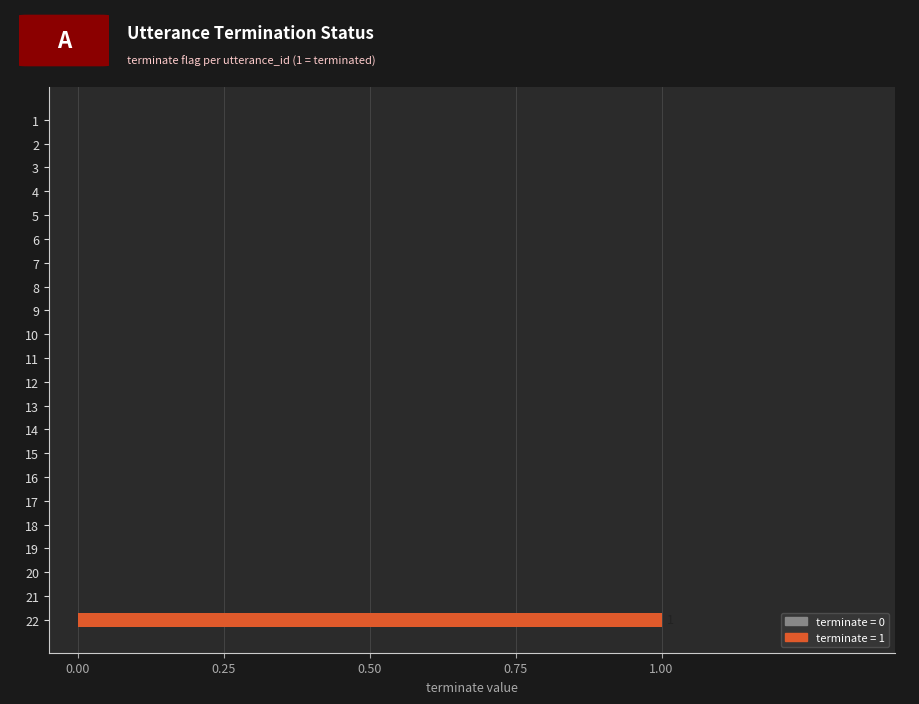

Reading top to bottom, transcribe all the data shown in this chart.

1=0	2=0	3=0	4=0	5=0	6=0	7=0	8=0	9=0	10=0	11=0	12=0	13=0	14=0	15=0	16=0	17=0	18=0	19=0	20=0	21=0	22=1